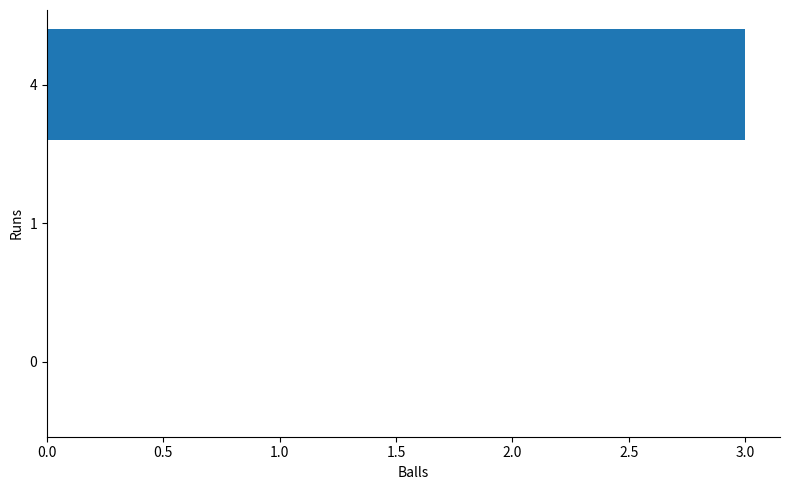

Count the number of categories in the chart.

3